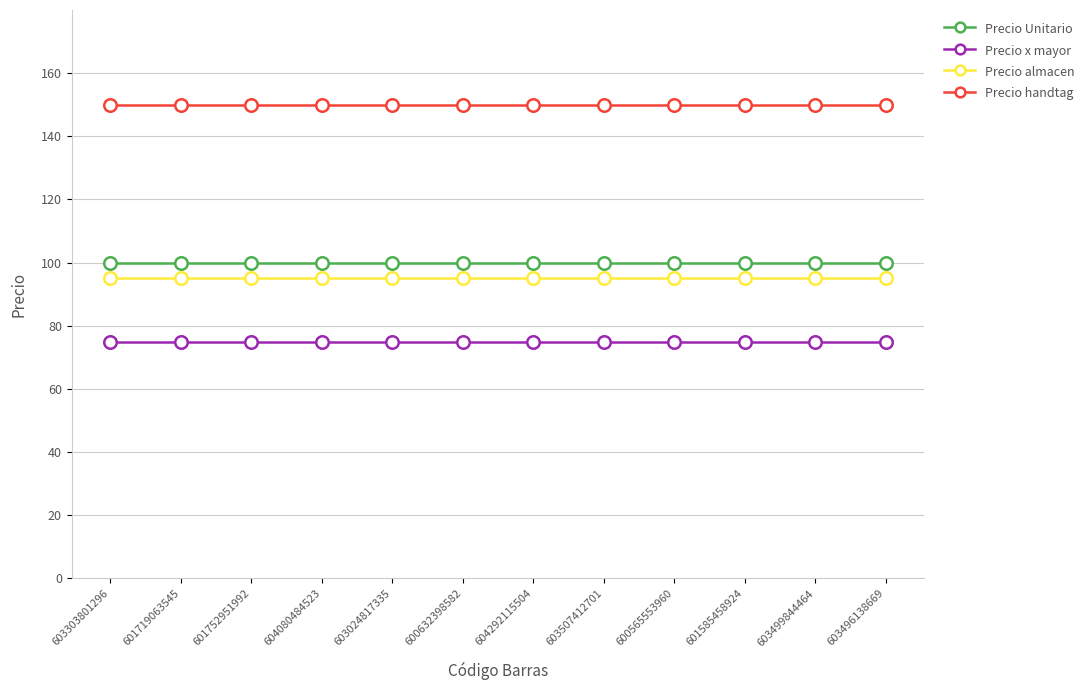

Does the chart display data point markers on the line(s)?

Yes